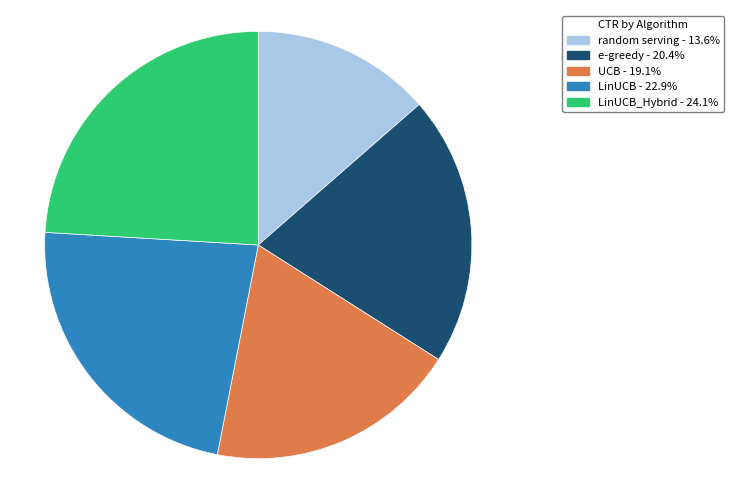

Does any single category account for the majority?

No